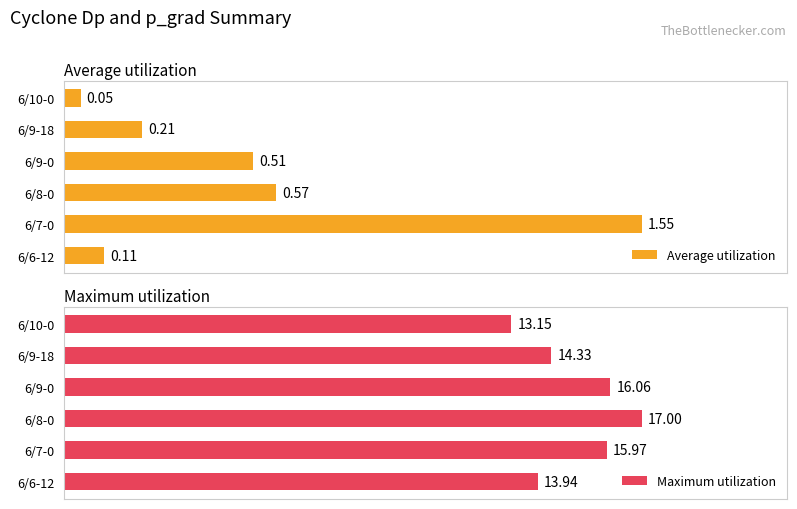

Rank the categories by Maximum utilization value from lowest to highest.

6/10-0, 6/6-12, 6/9-18, 6/7-0, 6/9-0, 6/8-0